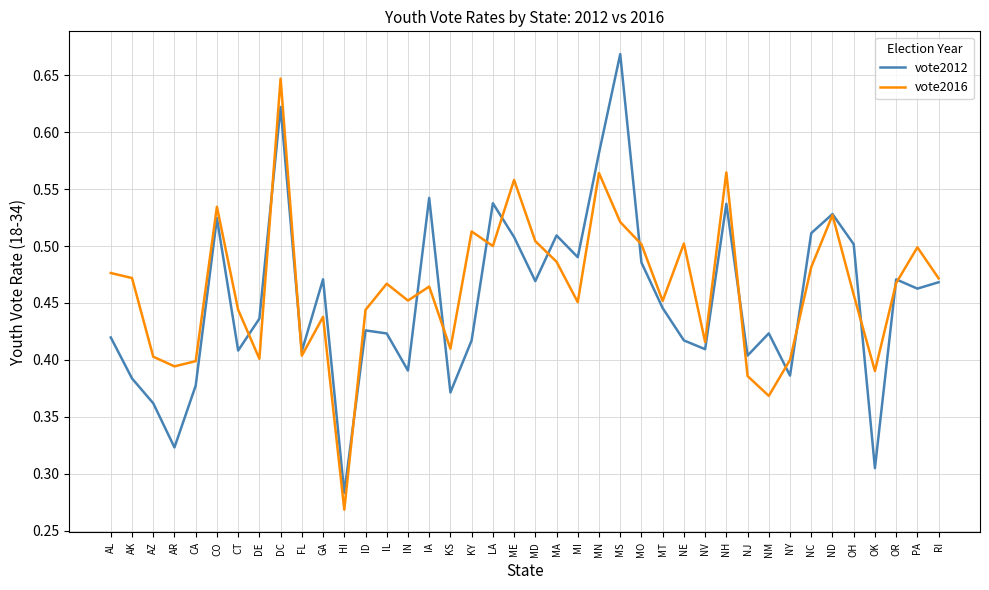

Which category has the lowest value in the vote2016 series?

HI